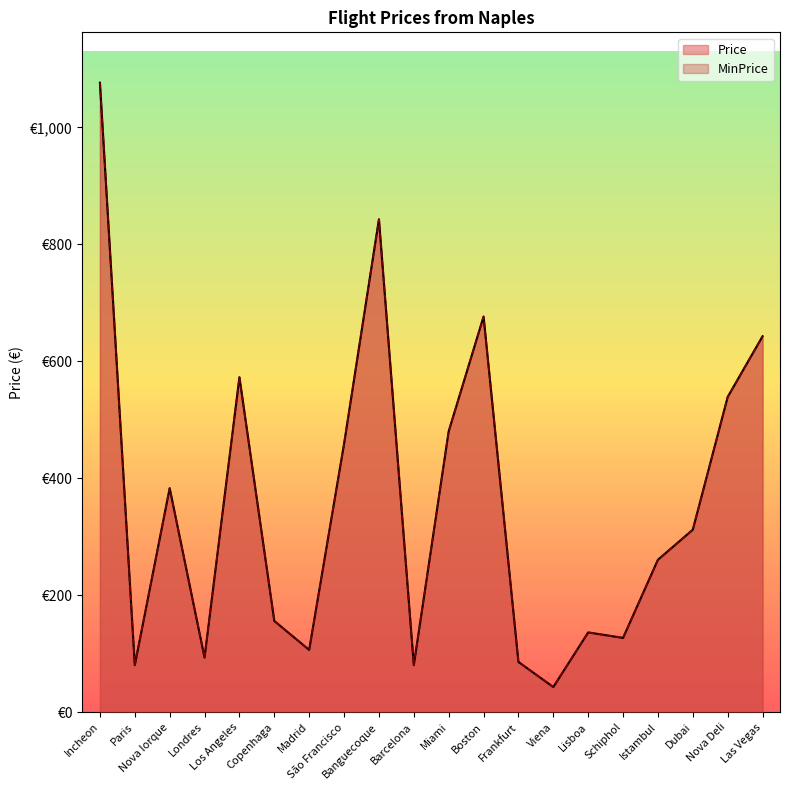

True or false: MinPrice and Price cross at least once.

False